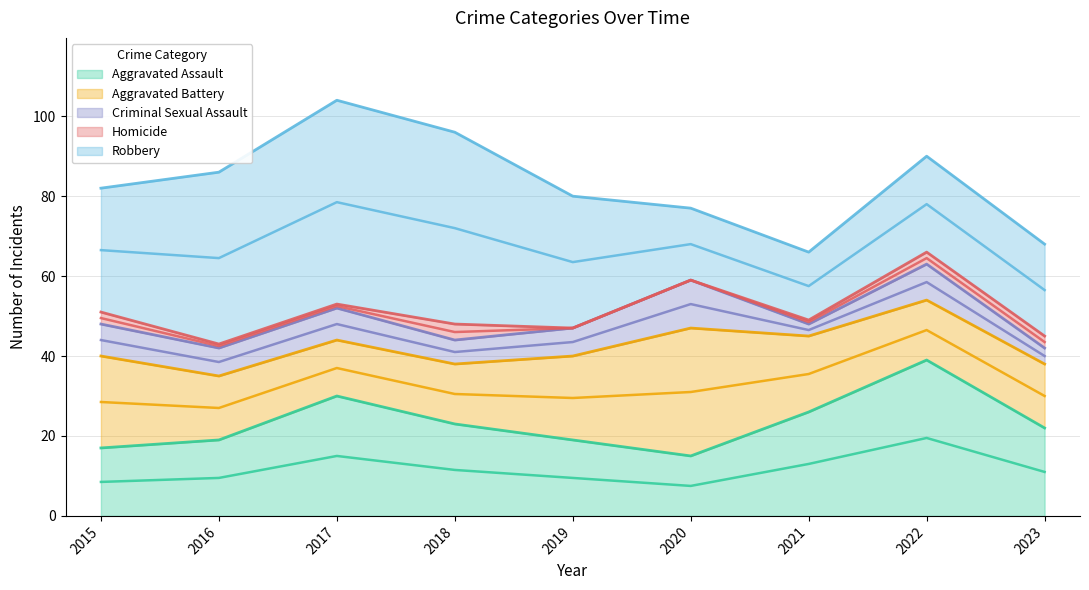

True or false: Aggravated Assault has more than 2 points higher than both neighbors.

False